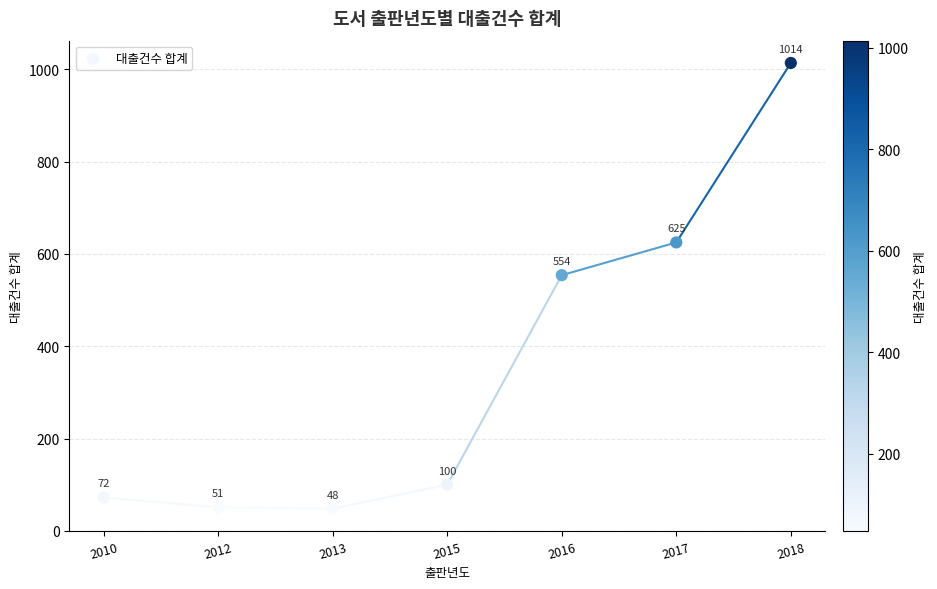

What Y value in the scatter plot is closest to 531?

554